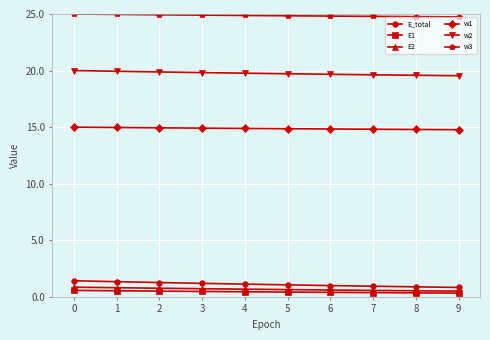

What is the minimum value shown in the chart?

0.3